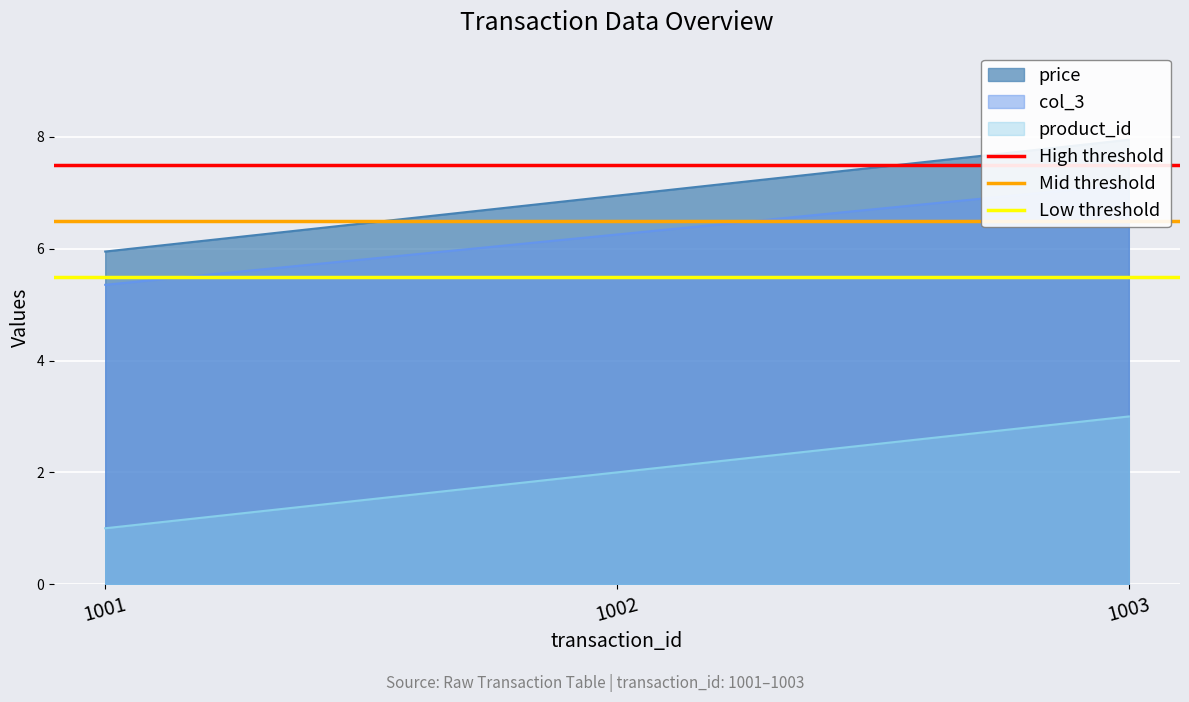

Which category has the lowest value across all series?

1001